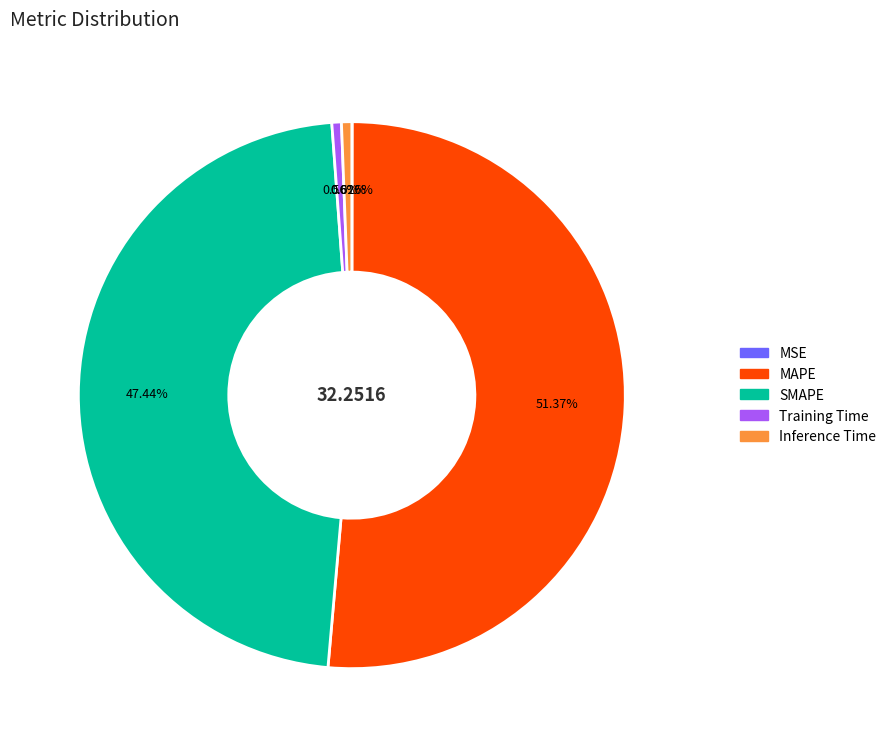

Does MAPE represent more than half of the total?

Yes